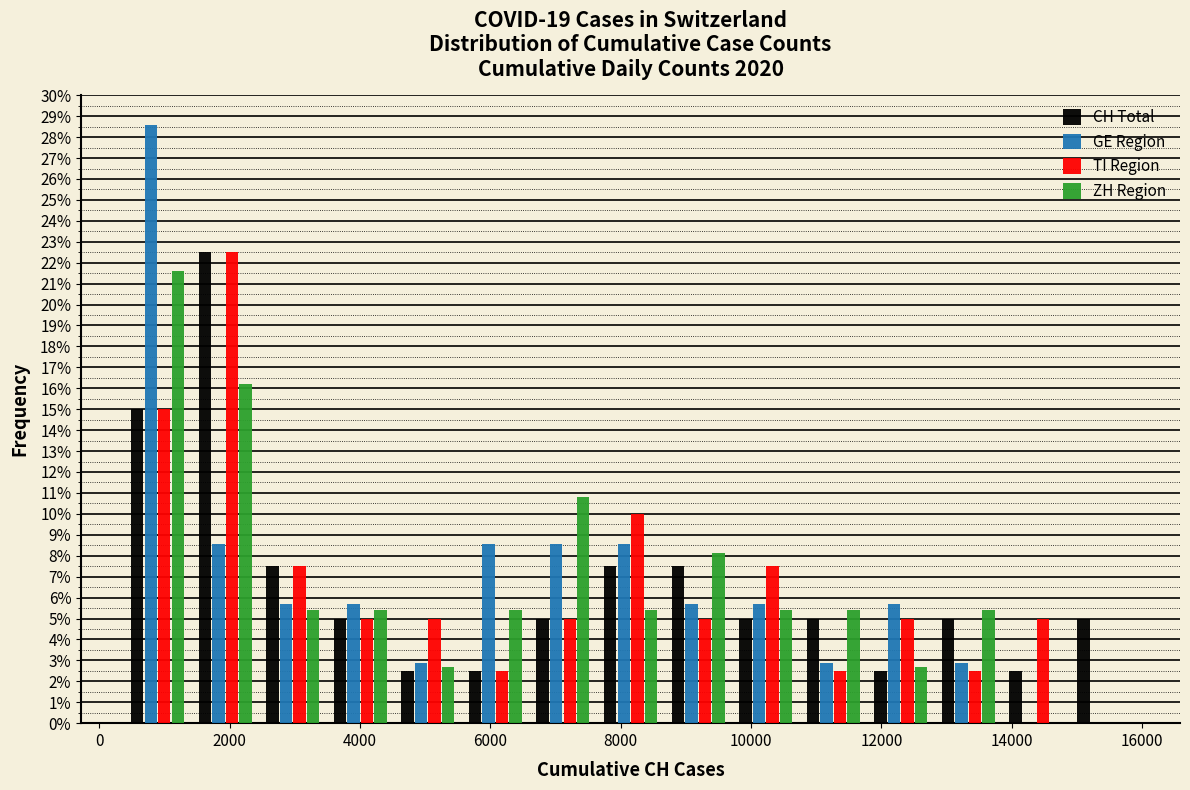

In the TI Region series, which range on the x-axis has the tallest bar?

1400 to 2400